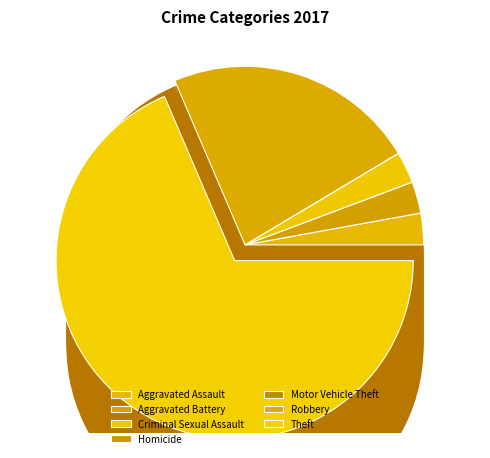

What portion of the pie excludes Theft?

31.4%